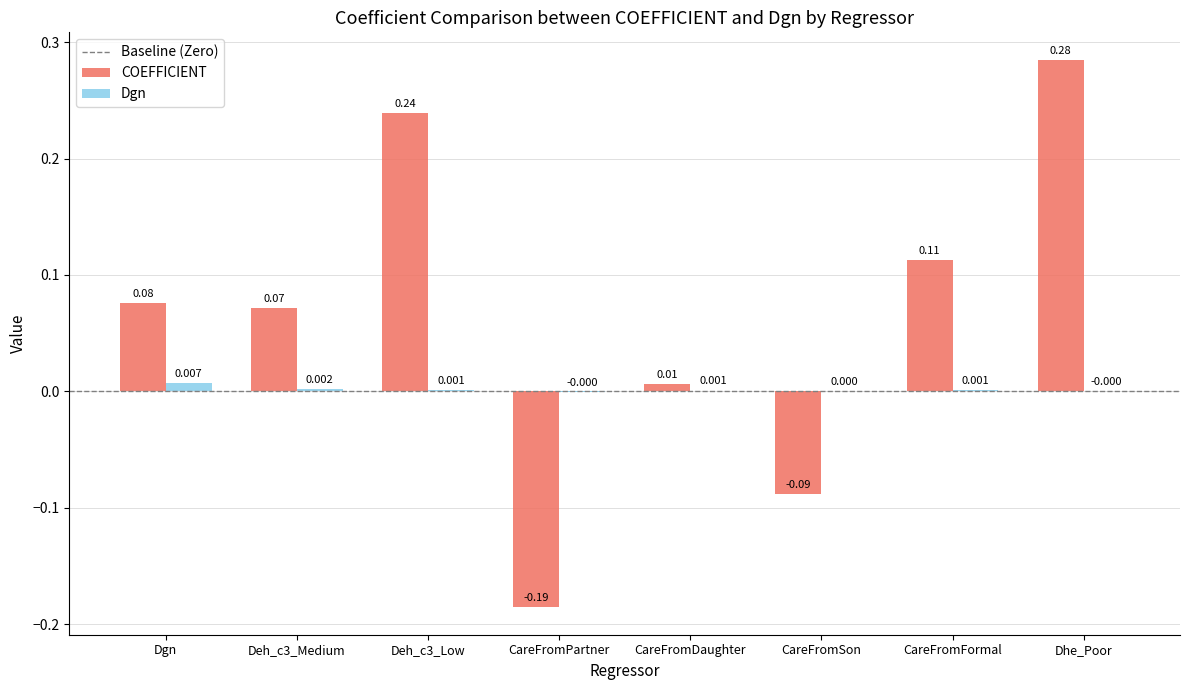

Which series has the largest total across all categories?

COEFFICIENT